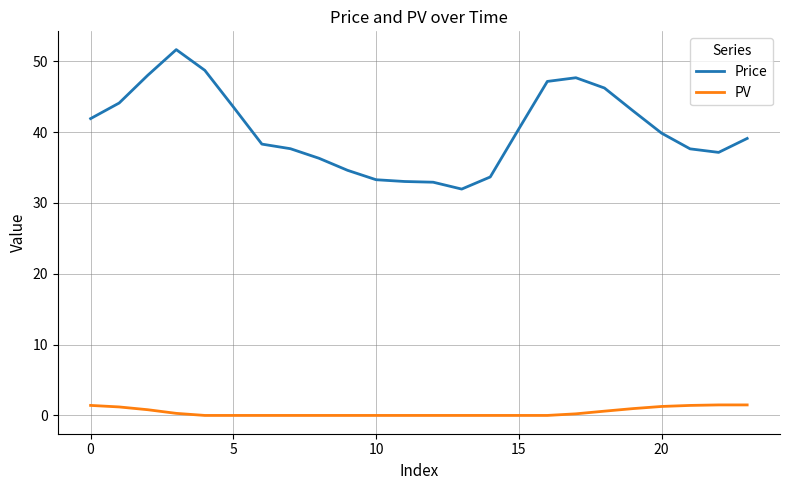

At how many categories does at least one series exceed 23?

24